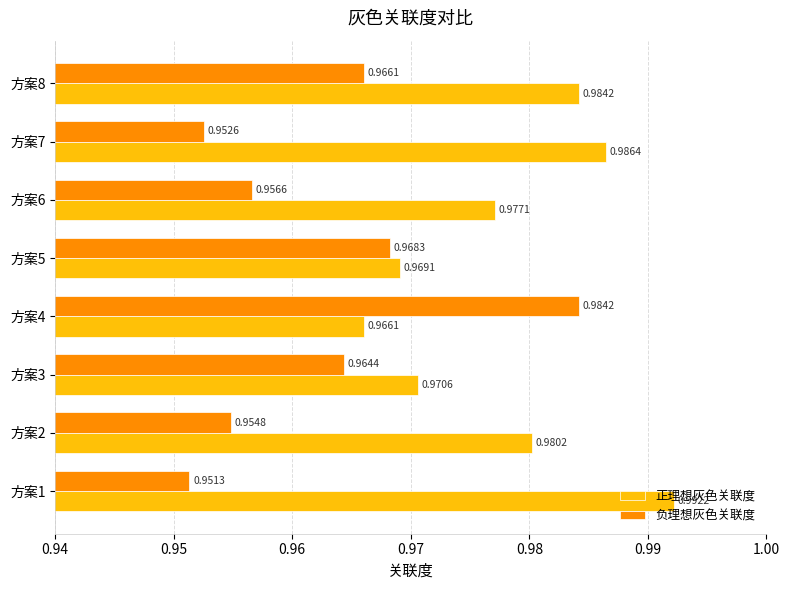

How many 正理想灰色关联度 values are between 0 and 1?

8